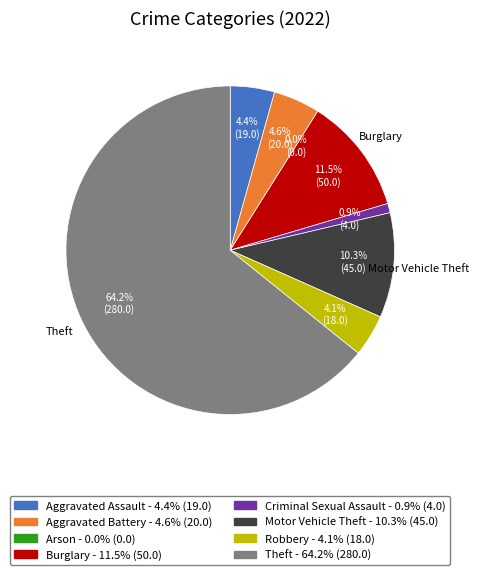

Is there a majority slice in this chart?

Yes